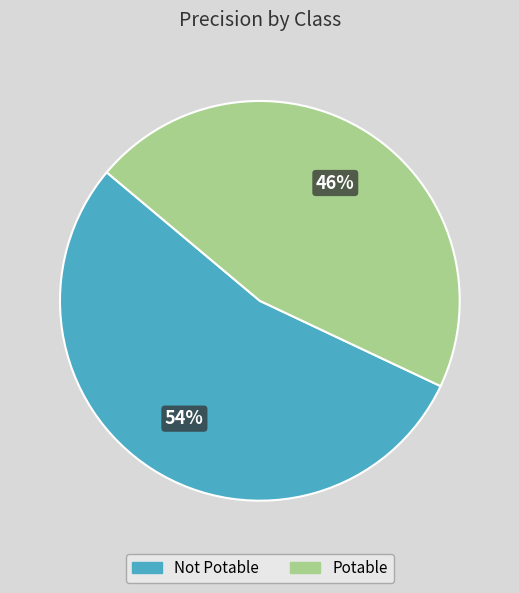

Count the number of slices in the pie.

2